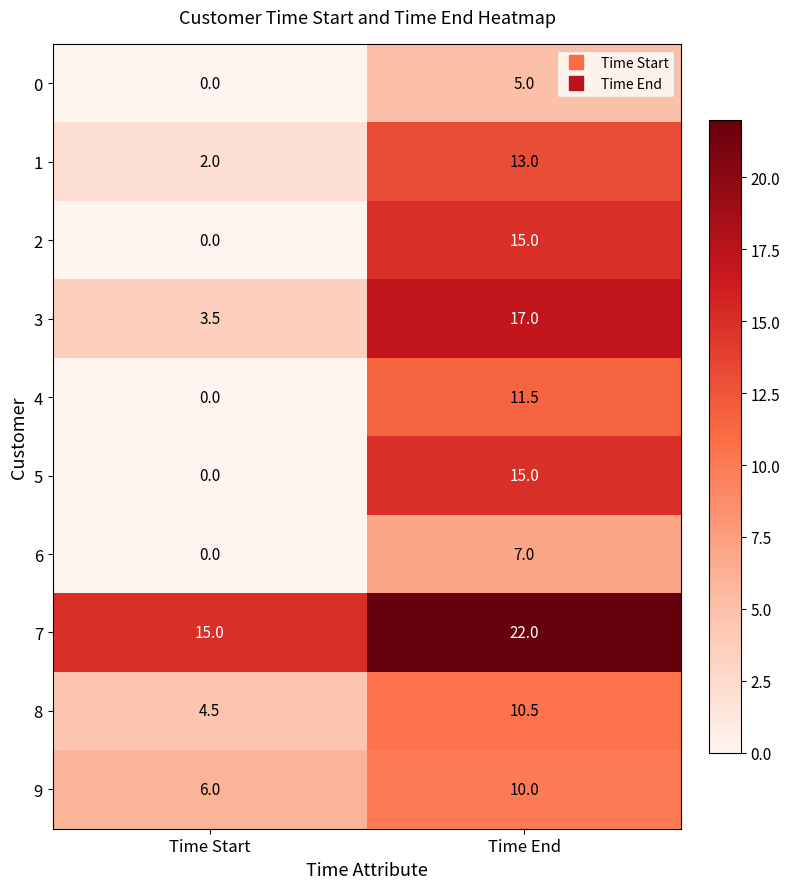

At which label is 0 closest to 2?

Time Start